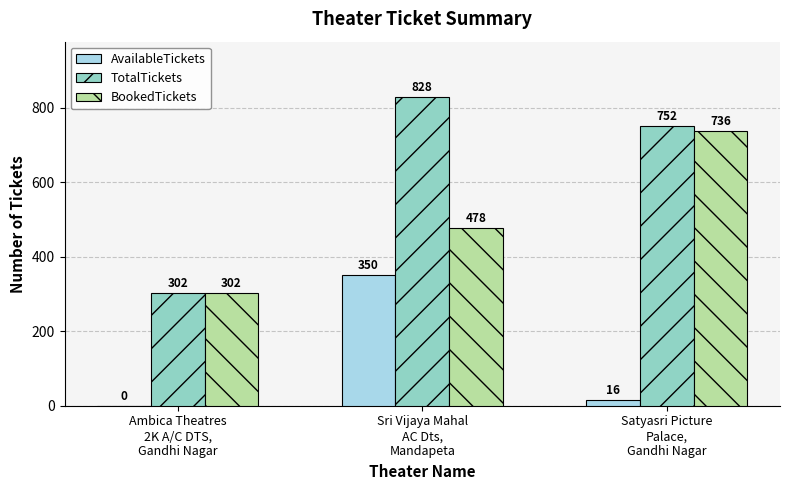

What is the sum of the TotalTickets values at Sri Vijaya Mahal
AC Dts,
Mandapeta and Satyasri Picture
Palace,
Gandhi Nagar?

1580